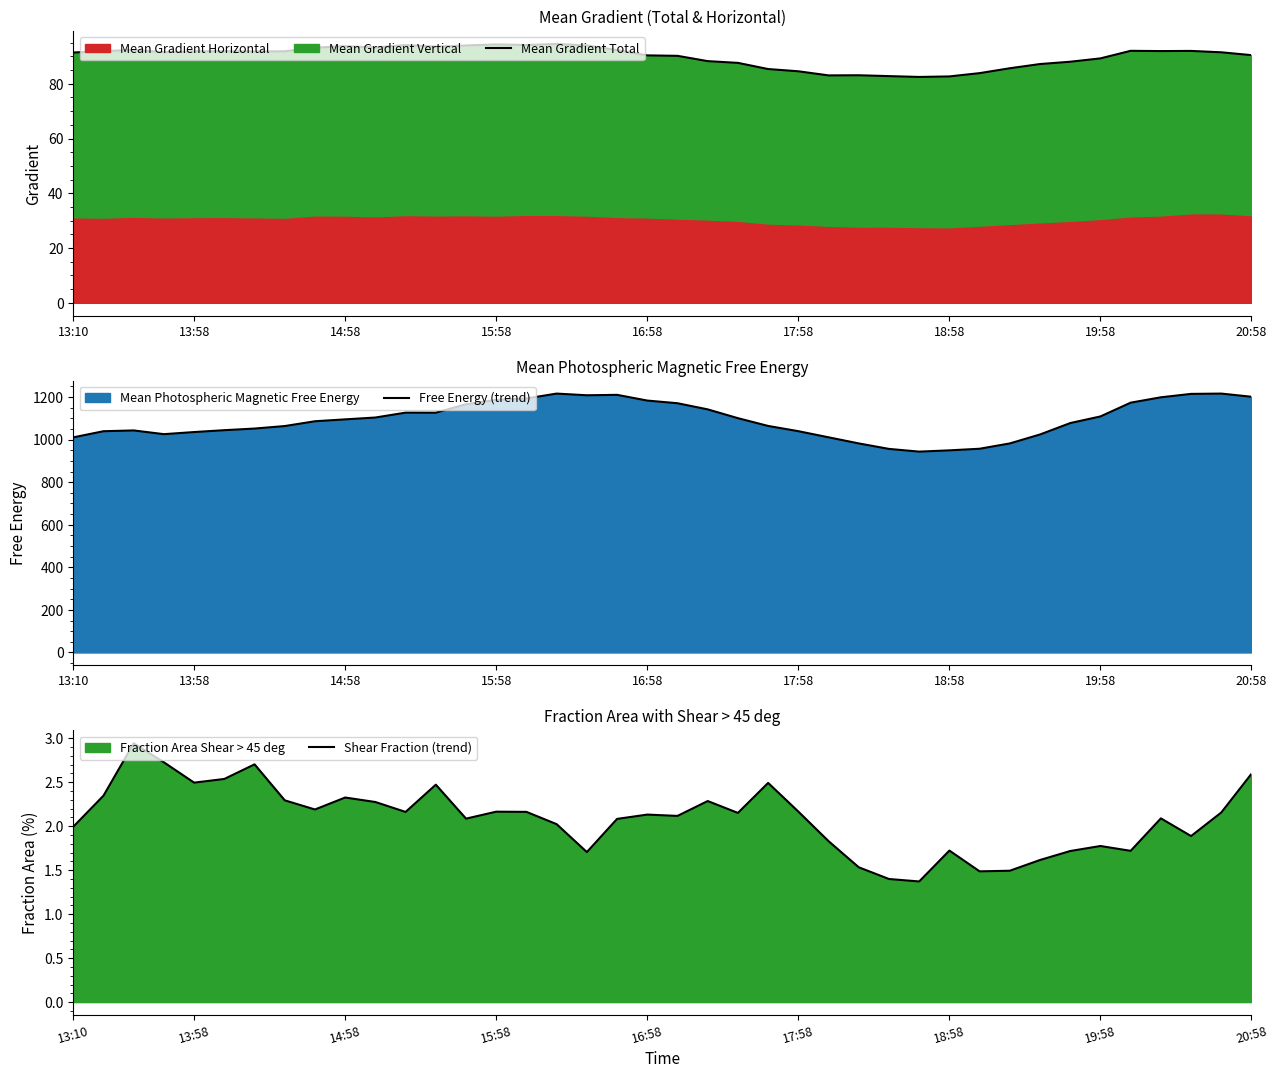

True or false: Shear Fraction (trend) and Free Energy (trend) intersect in this chart.

False